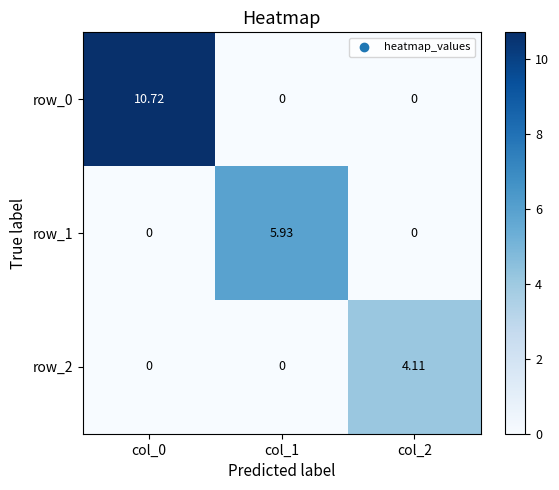

What is the total value across all series at col_0?

10.7